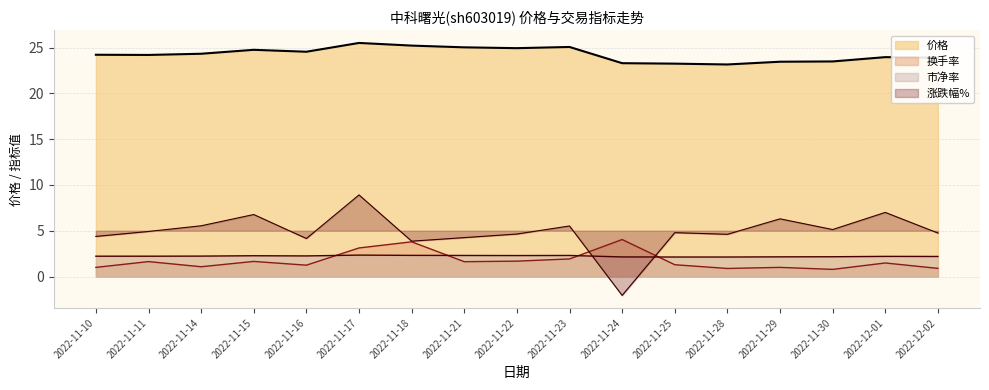

At how many categories does at least one series exceed -1?

17